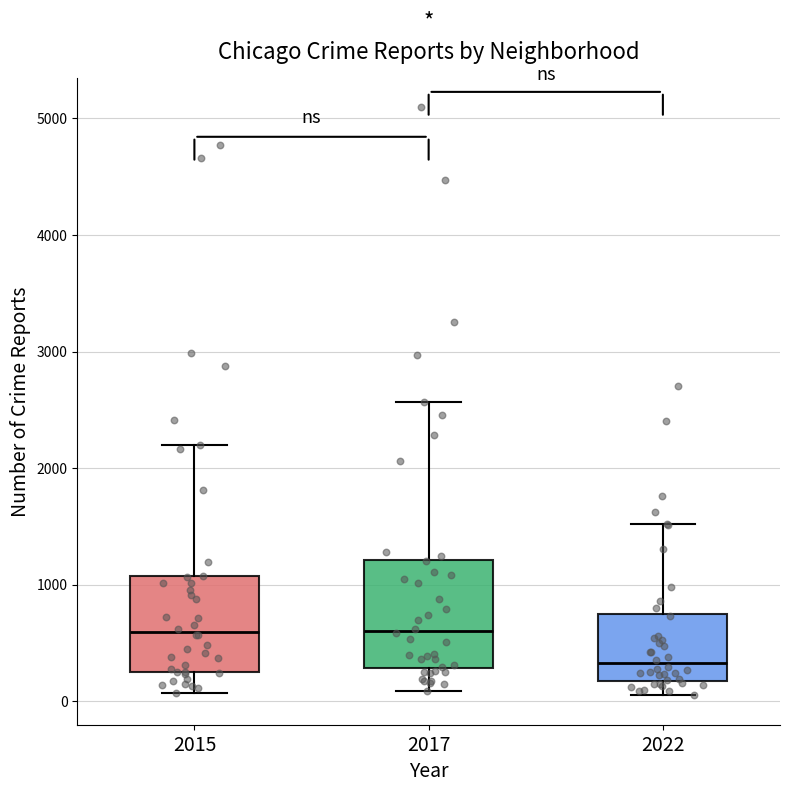

Reading left to right, read every box against the y-axis: the position of its median line, the range the box covers, and the ends of its whiskers. The values are not printed on the chart, so give them approximately, as read against the axis.

2015: median 600, box 300 to 1100, whiskers 100 to 2200
2017: median 600, box 300 to 1200, whiskers 100 to 2600
2022: median 300, box 200 to 700, whiskers 100 to 1500